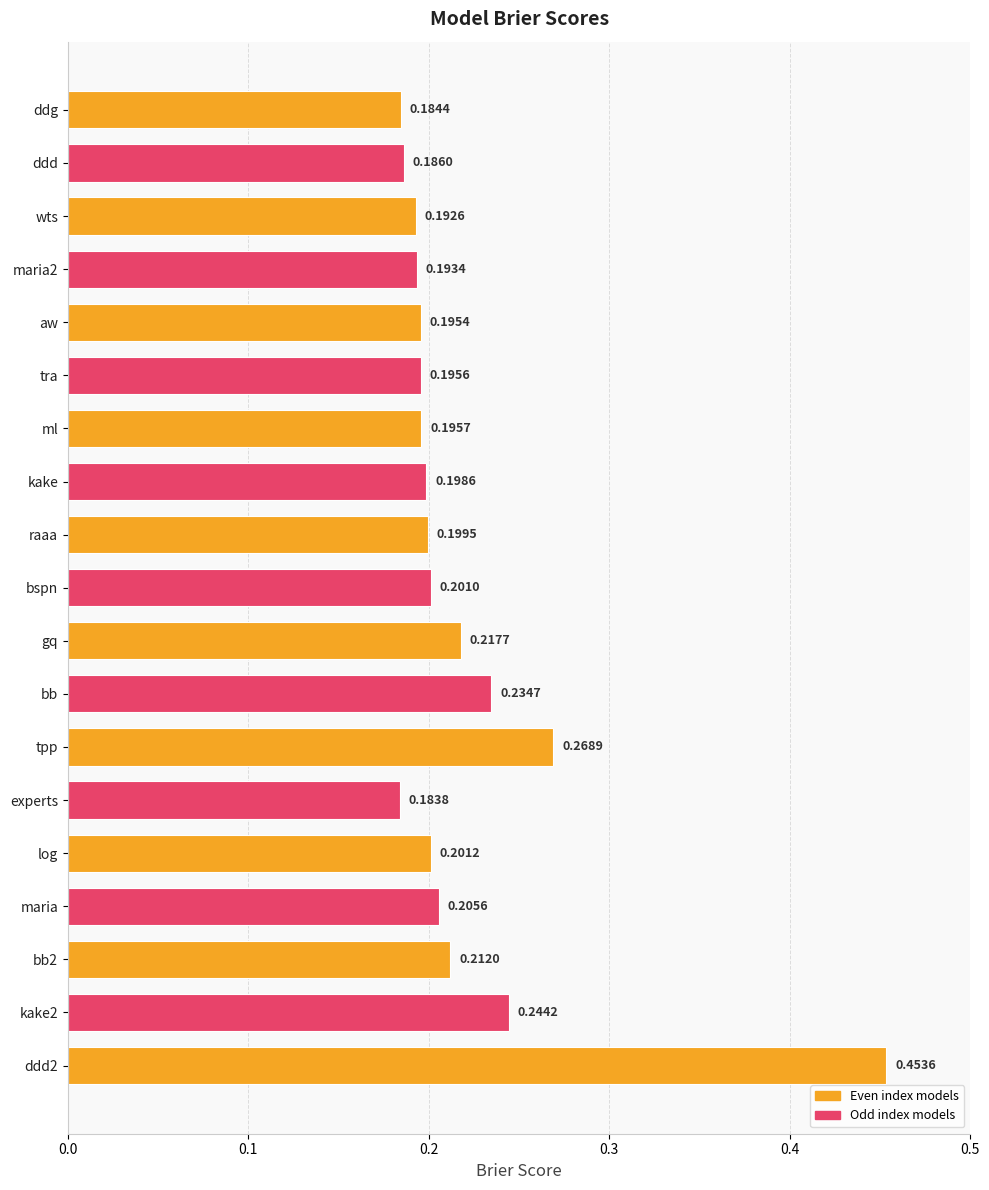

Is it true that the value at maria2 is 0.3?

False